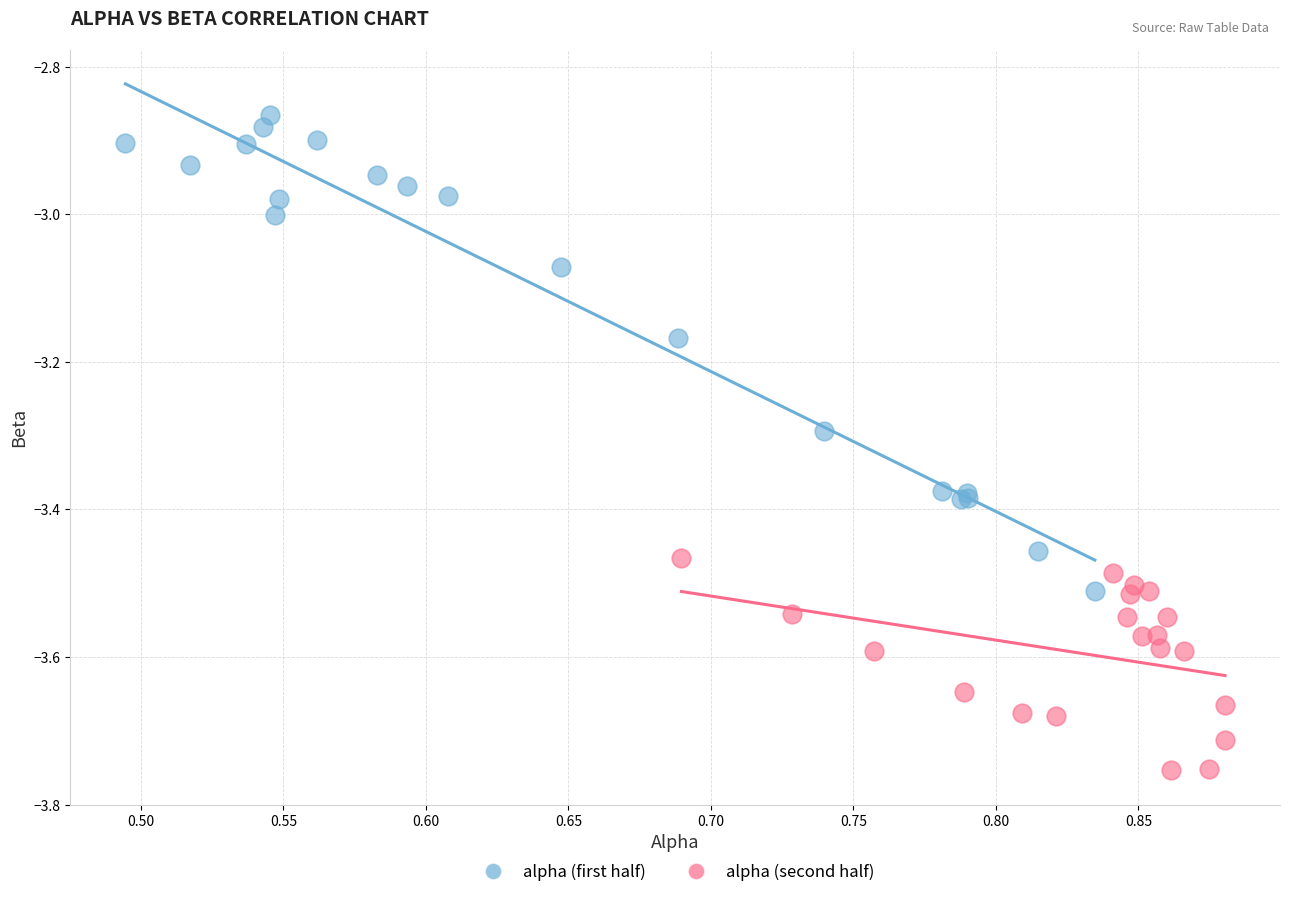

Which series reaches the maximum Y coordinate?

alpha (first half)